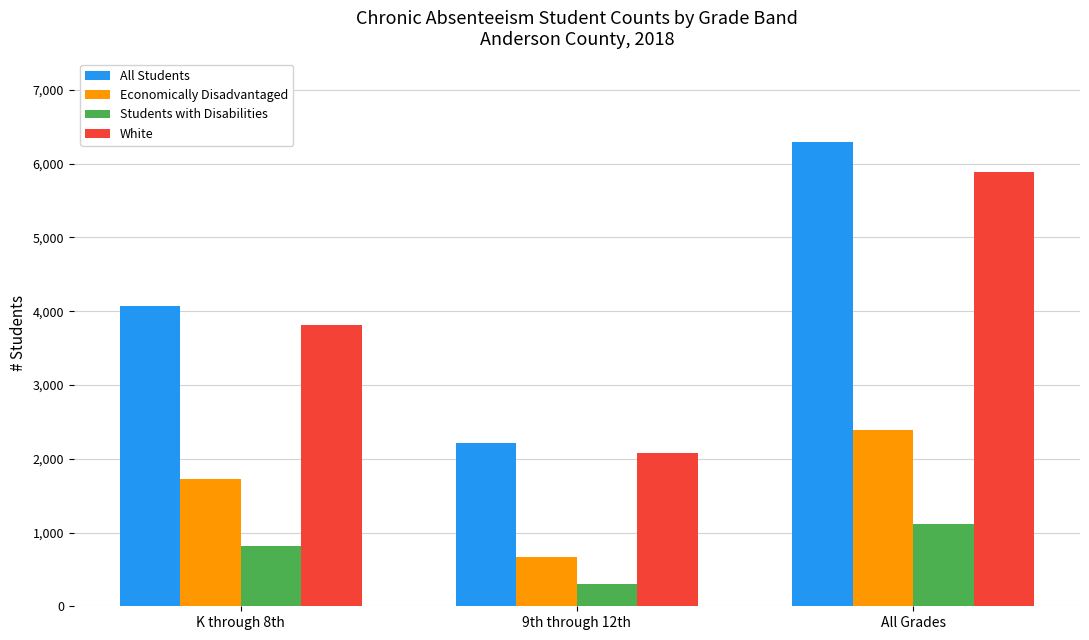

The Economically Disadvantaged series shows 3945 at All Grades. True or false?

False